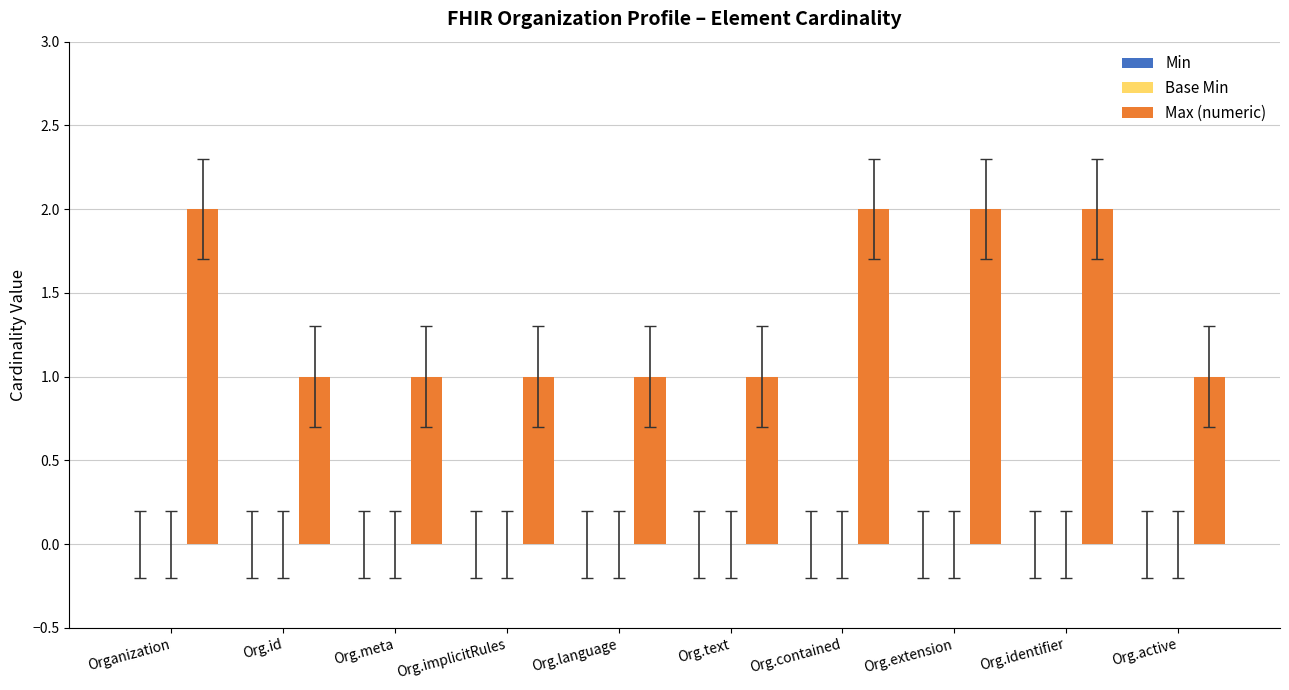

What is the sum of all values?

14